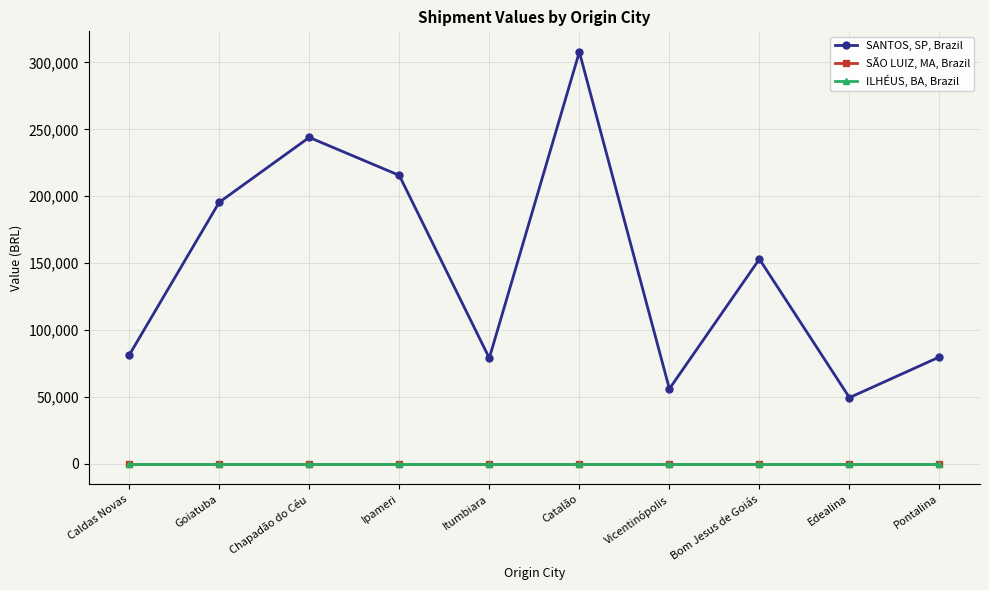

Does the chart display data point markers on the line(s)?

Yes